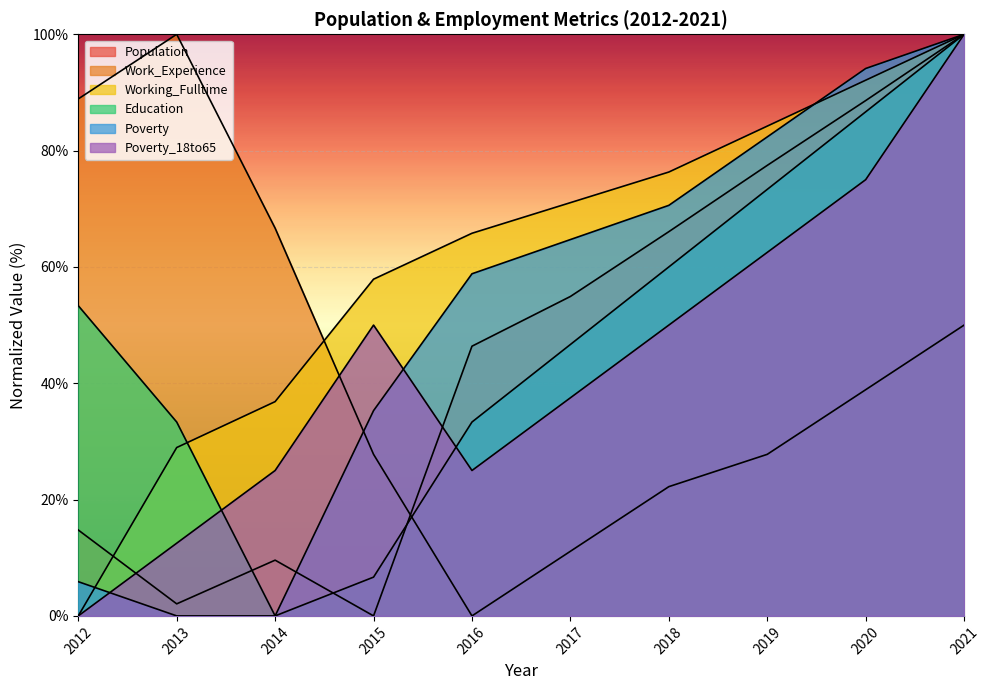

Between 2012 and 2018, which is larger?

2018